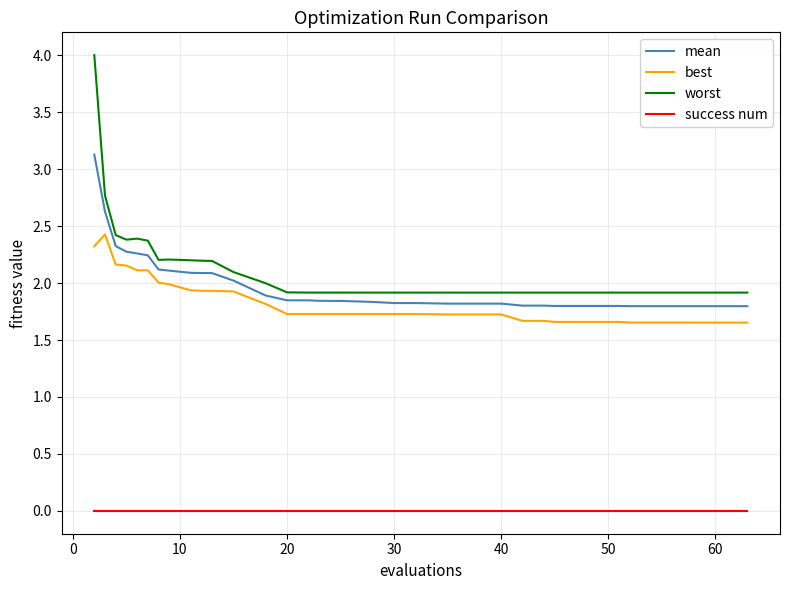

What is the maximum value for best?

2.4